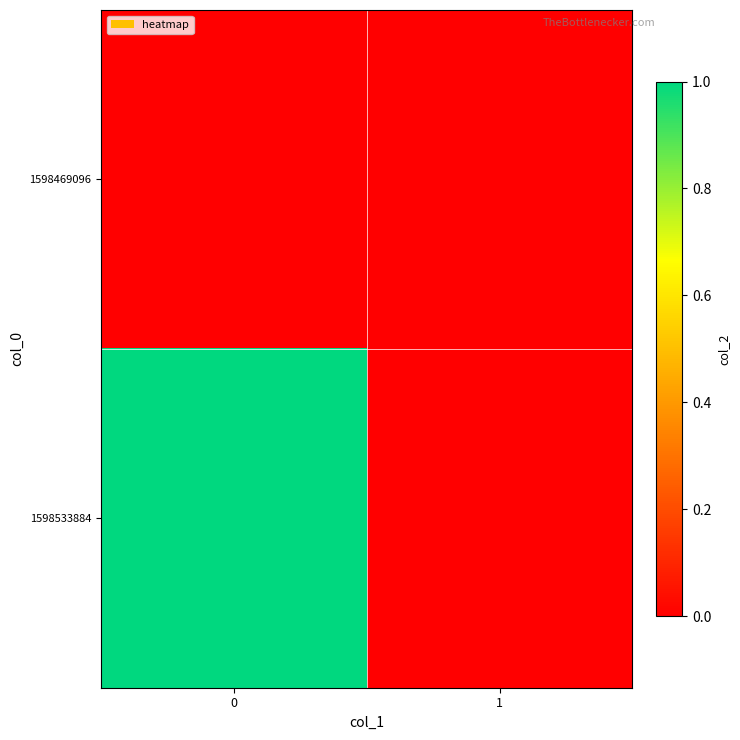

List the series in order of their peak value, lowest first.

row_0, row_1